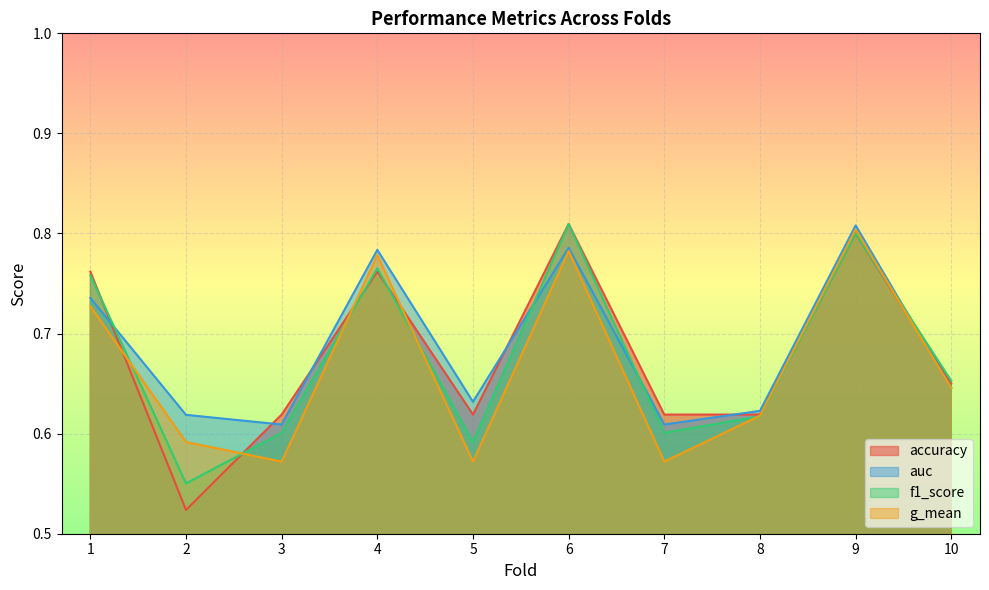

What are all the series names shown in the legend?

accuracy, auc, f1_score, g_mean